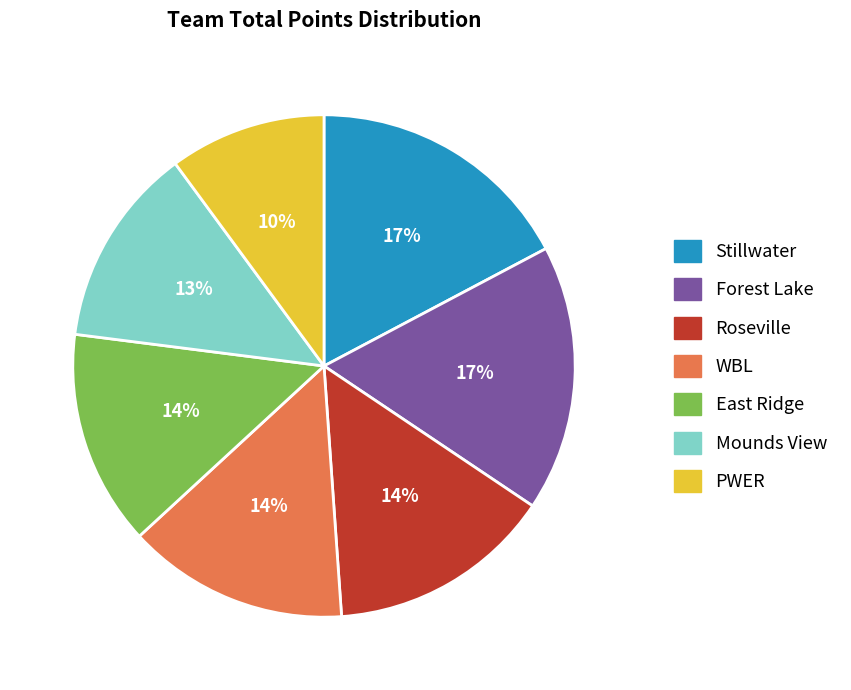

Is it true that PWER is 22% of the pie?

False